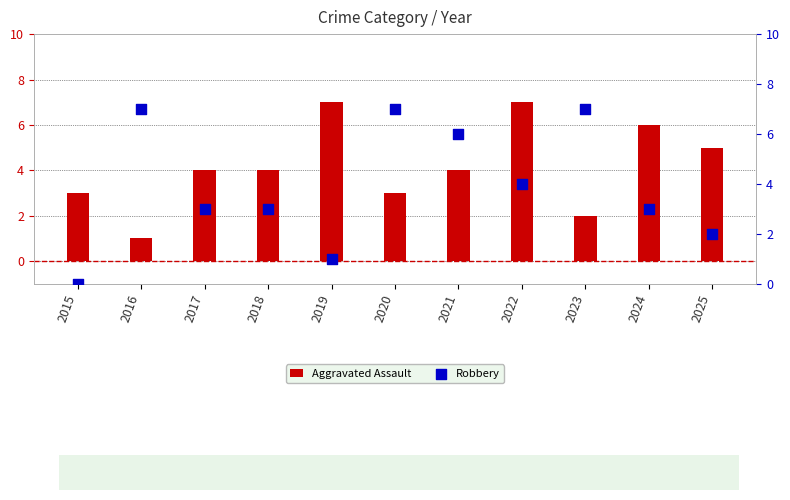

At how many categories does at least one series exceed 6?

5